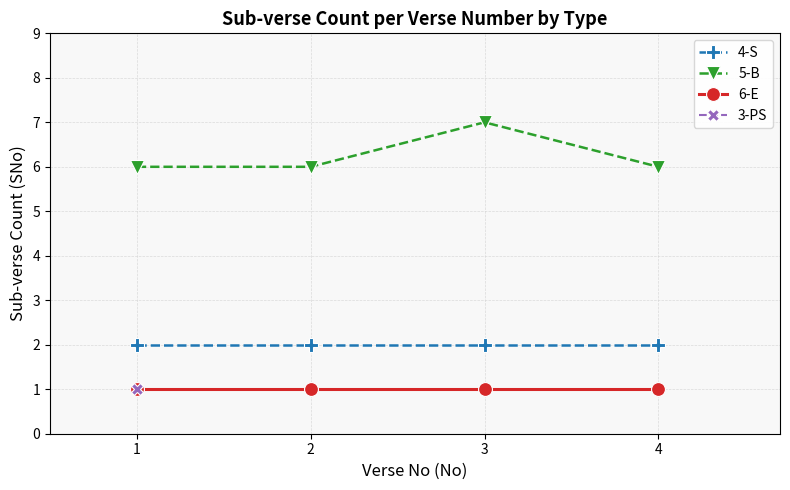

How many lines are shown in the chart?

3